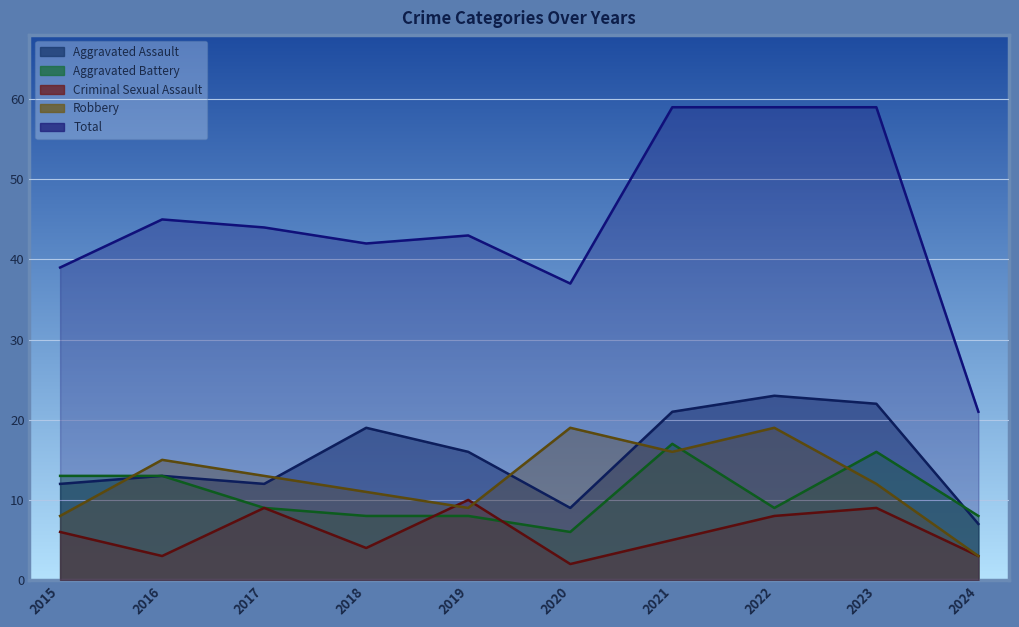

What is the spread (max minus min) of values at 2023?

50